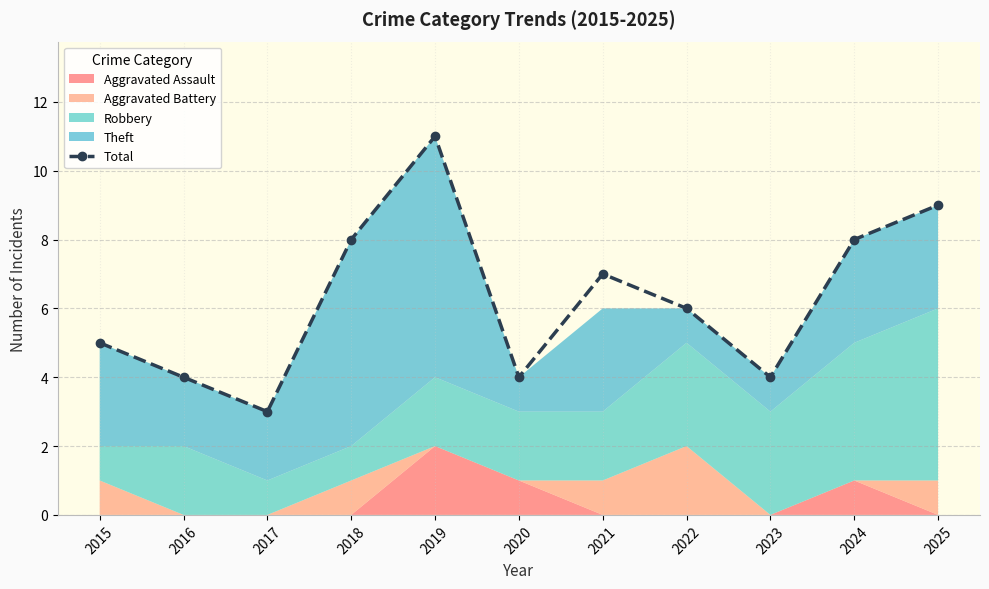

Rank the categories by value from lowest to highest.

2017, 2016, 2020, 2023, 2015, 2022, 2021, 2018, 2024, 2025, 2019